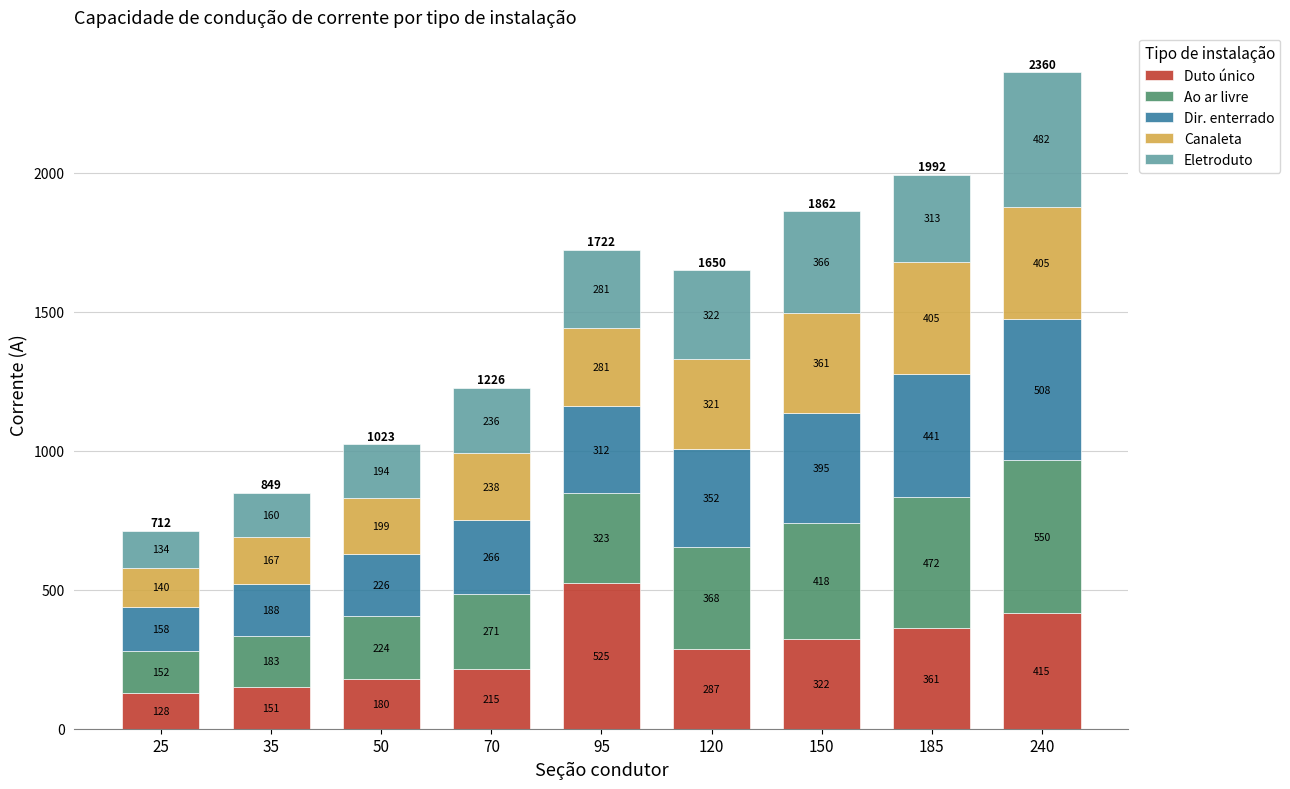

At which category is the sum across all series the highest?

240